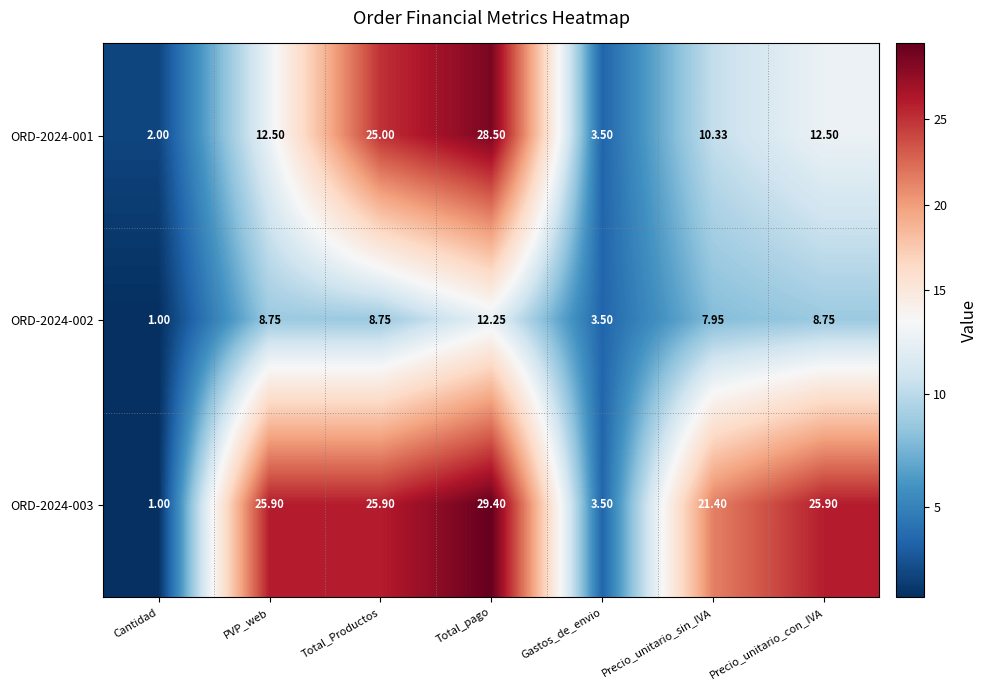

At Total_Productos, list the series in order from largest to smallest.

ORD-2024-003, ORD-2024-001, ORD-2024-002